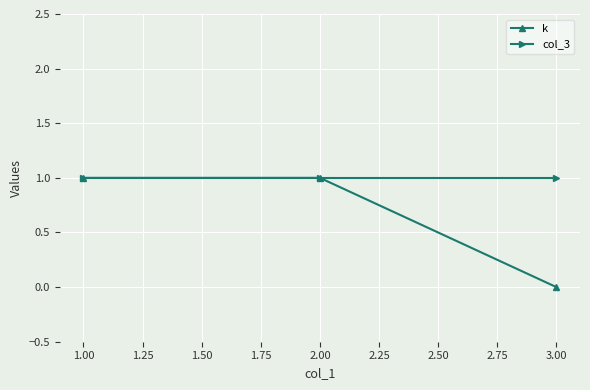

Is it true that k equals 1 at 1.00?

True